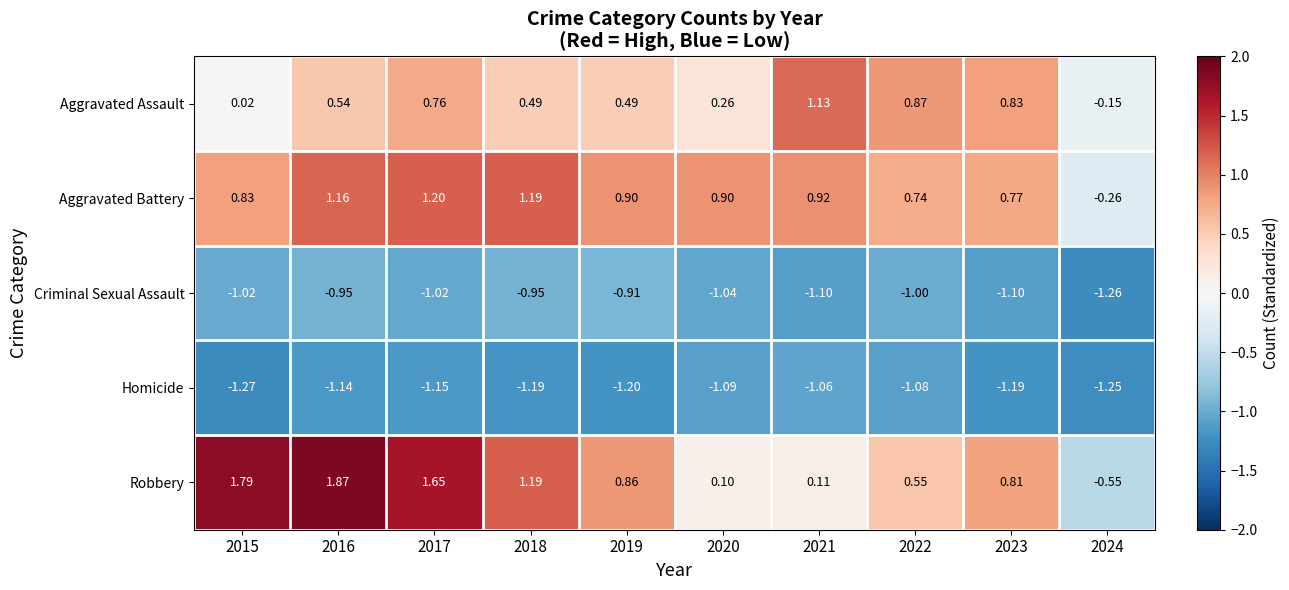

List the series in order of their peak value, lowest first.

Homicide, Criminal Sexual Assault, Aggravated Assault, Aggravated Battery, Robbery